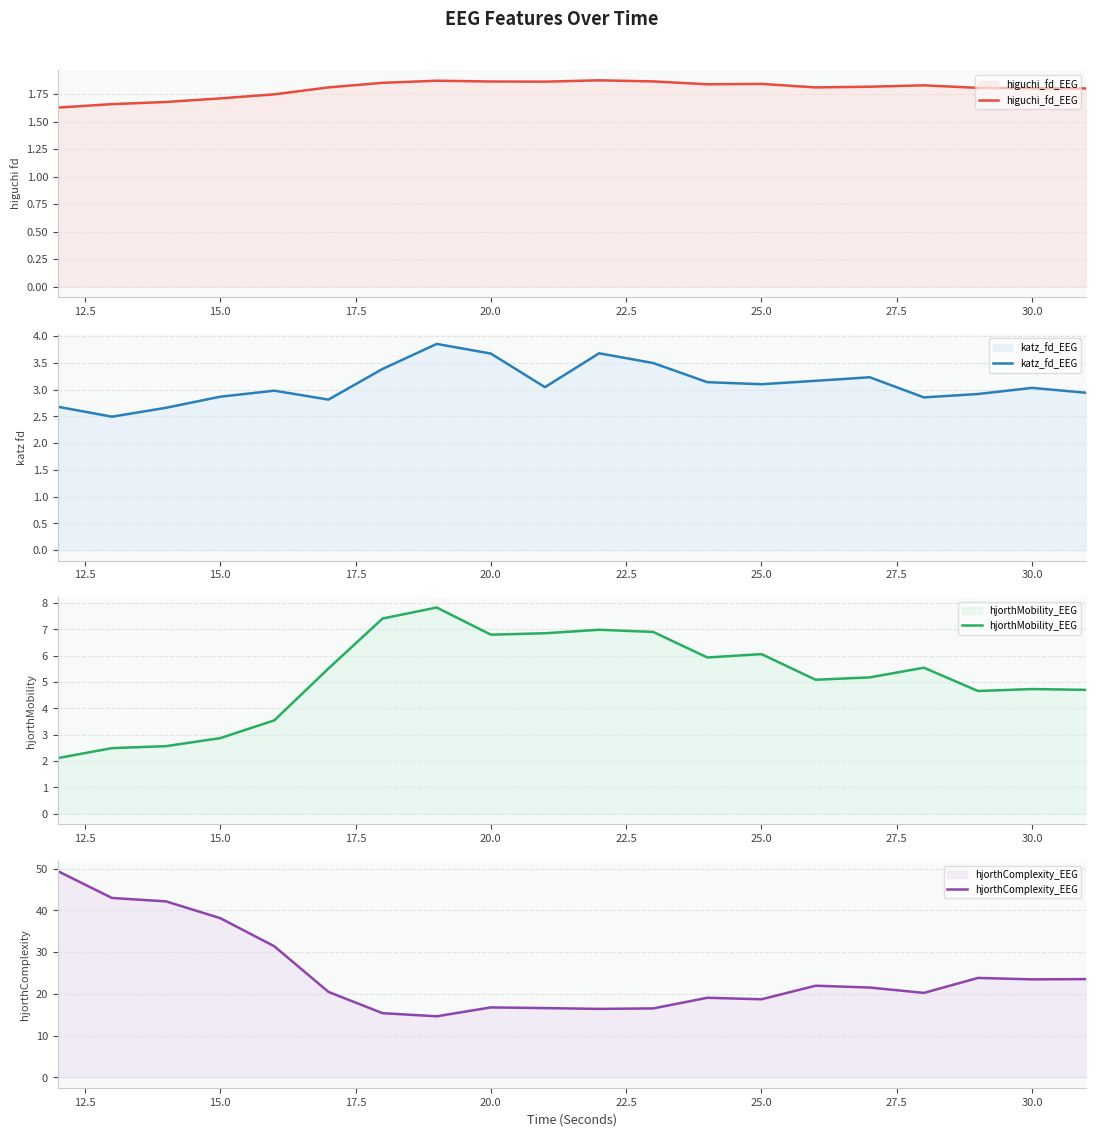

What are all the series names shown in the legend?

higuchi_fd_EEG, katz_fd_EEG, hjorthMobility_EEG, hjorthComplexity_EEG